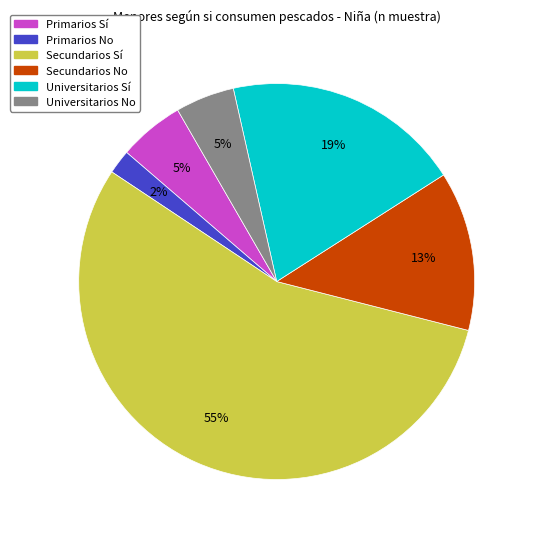

Does Secundarios Sí account for over 50% of the chart?

Yes